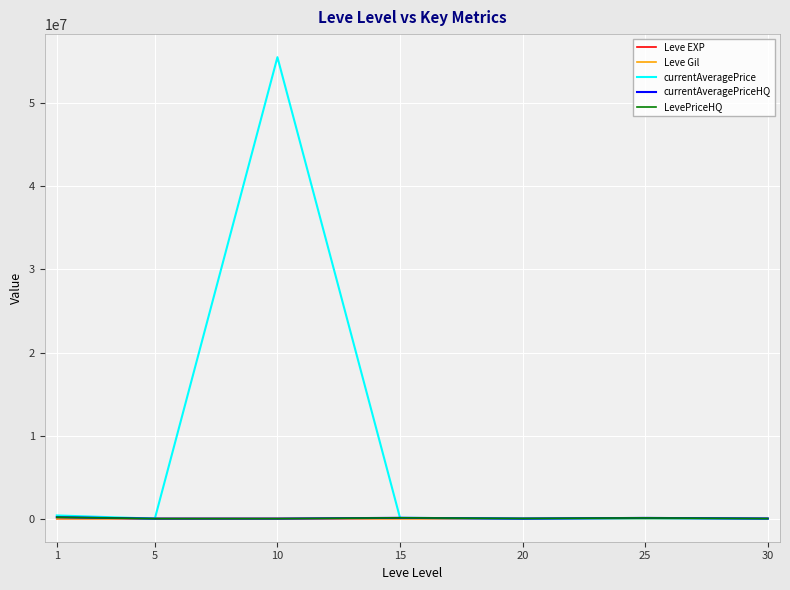

Between 10 and 20, which series saw the biggest shift?

currentAveragePrice